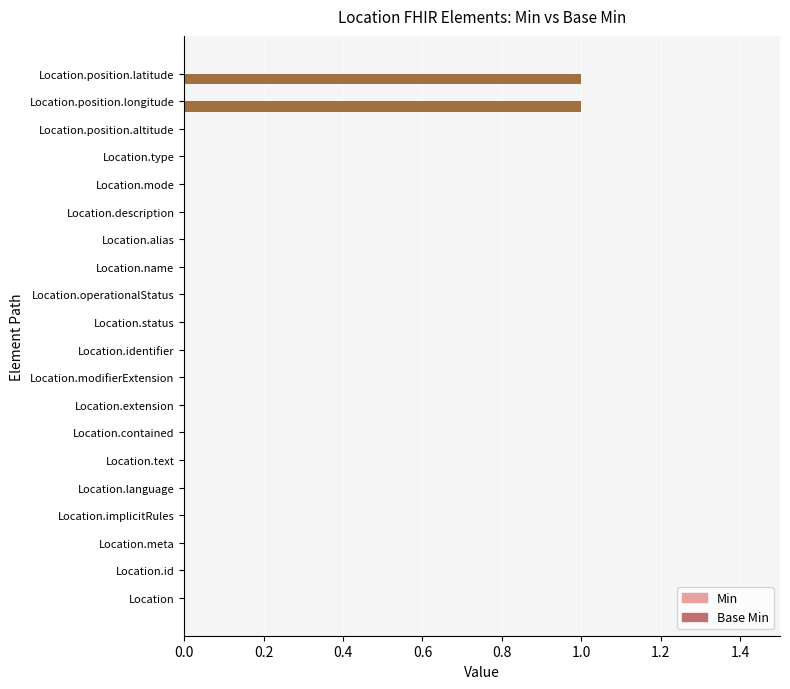

The value at Location.name is 0. True or false?

True